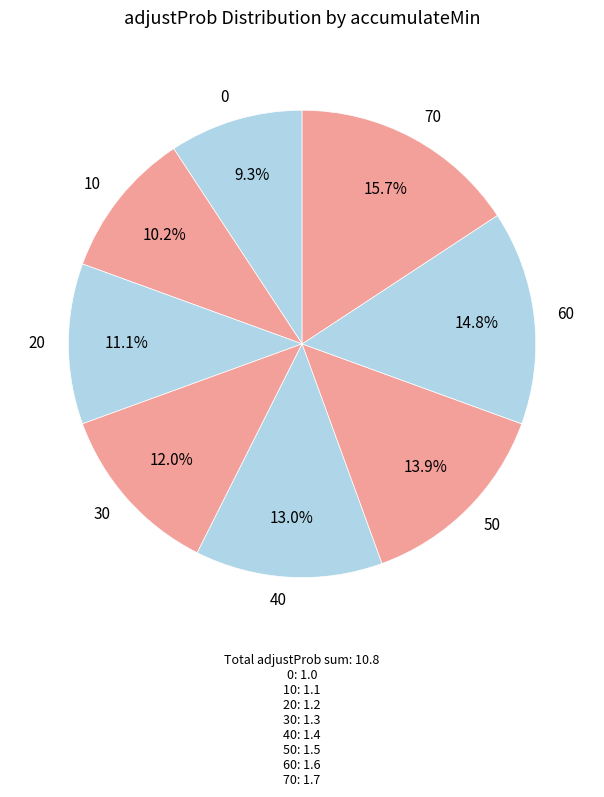

To the nearest percent, what is the average slice percentage?

12%